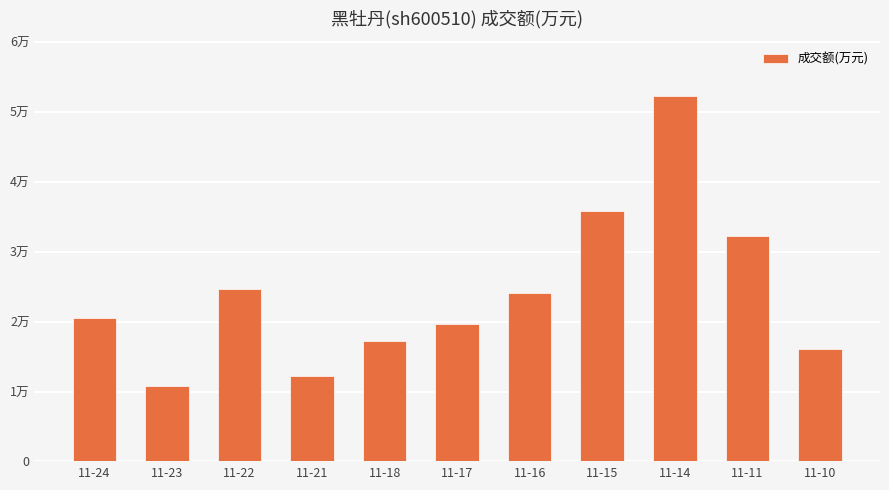

Does the chart contain stacked bars?

No